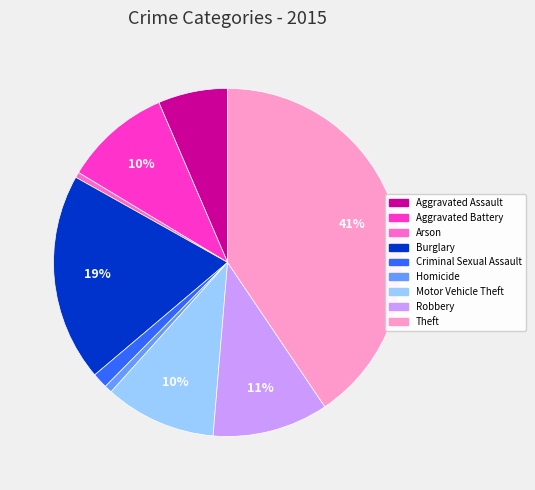

Approximately how many times larger is the value at Aggravated Battery compared to Burglary?

0.5